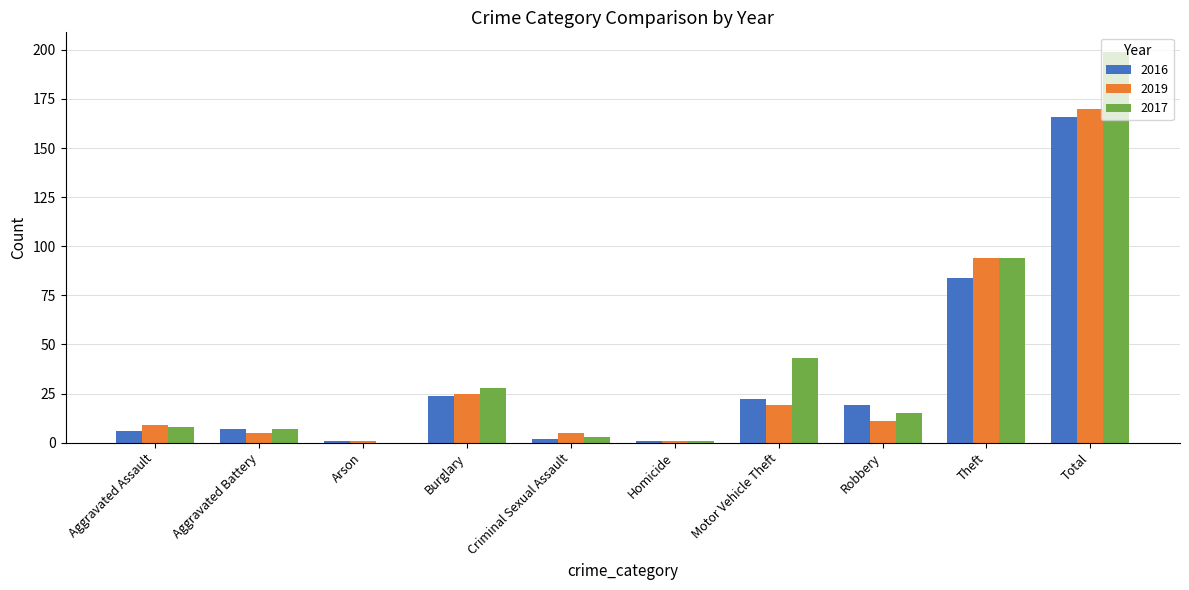

What is the approximate value of 2019 at Aggravated Battery?

5